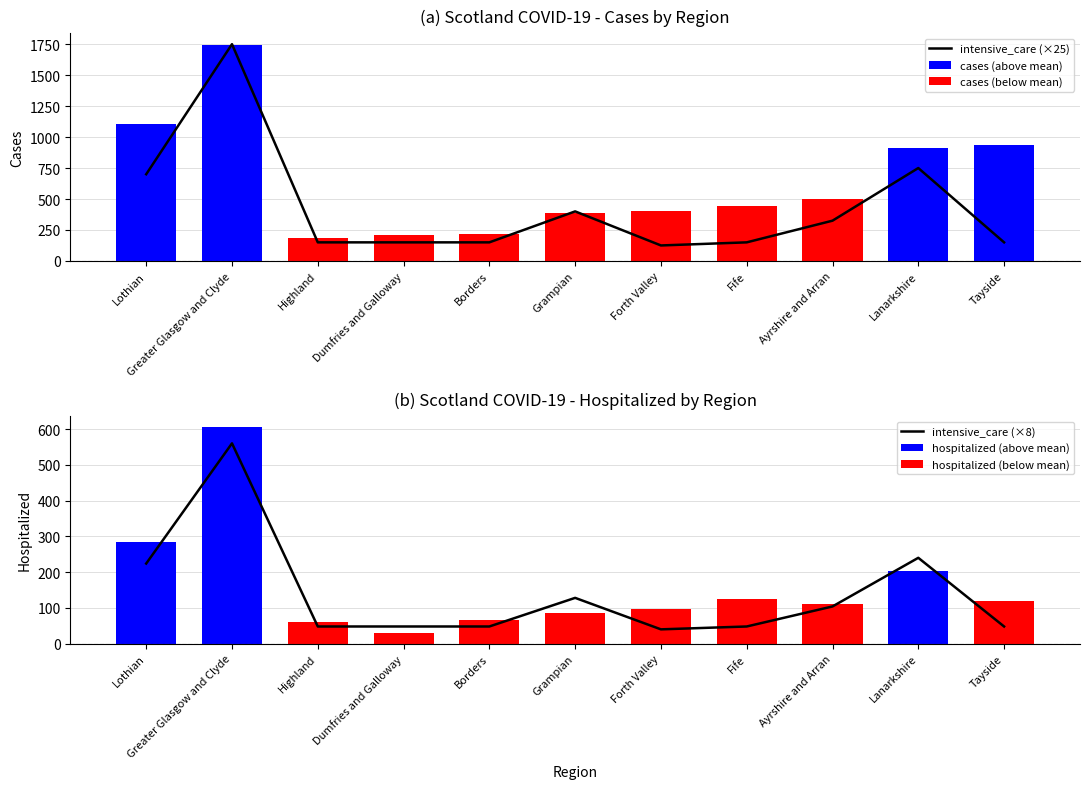

List the series in order of their peak value, highest first.

intensive_care (×25), intensive_care (×8)